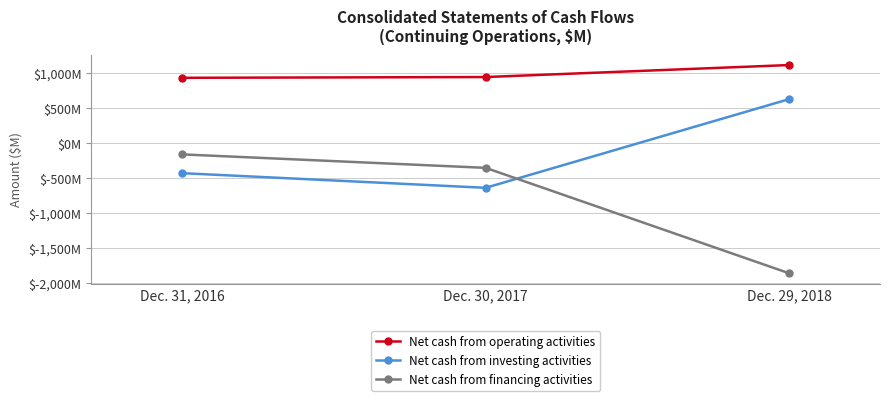

Reading right to left, extract all data points from this chart.

Net cash from operating activities: Dec. 29, 2018=1107	Dec. 30, 2017=936	Dec. 31, 2016=925
Net cash from investing activities: Dec. 29, 2018=620	Dec. 30, 2017=-645	Dec. 31, 2016=-436
Net cash from financing activities: Dec. 29, 2018=-1864	Dec. 30, 2017=-360	Dec. 31, 2016=-168